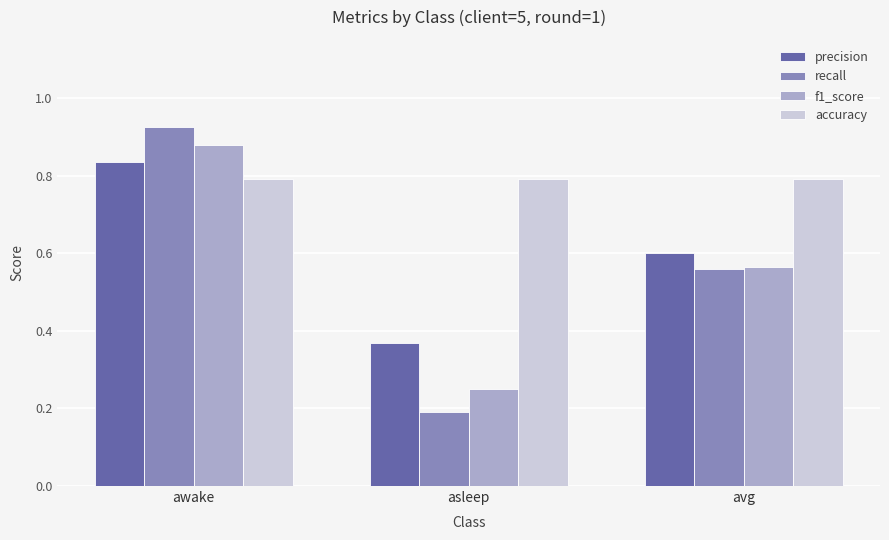

Does the chart contain any negative values?

No